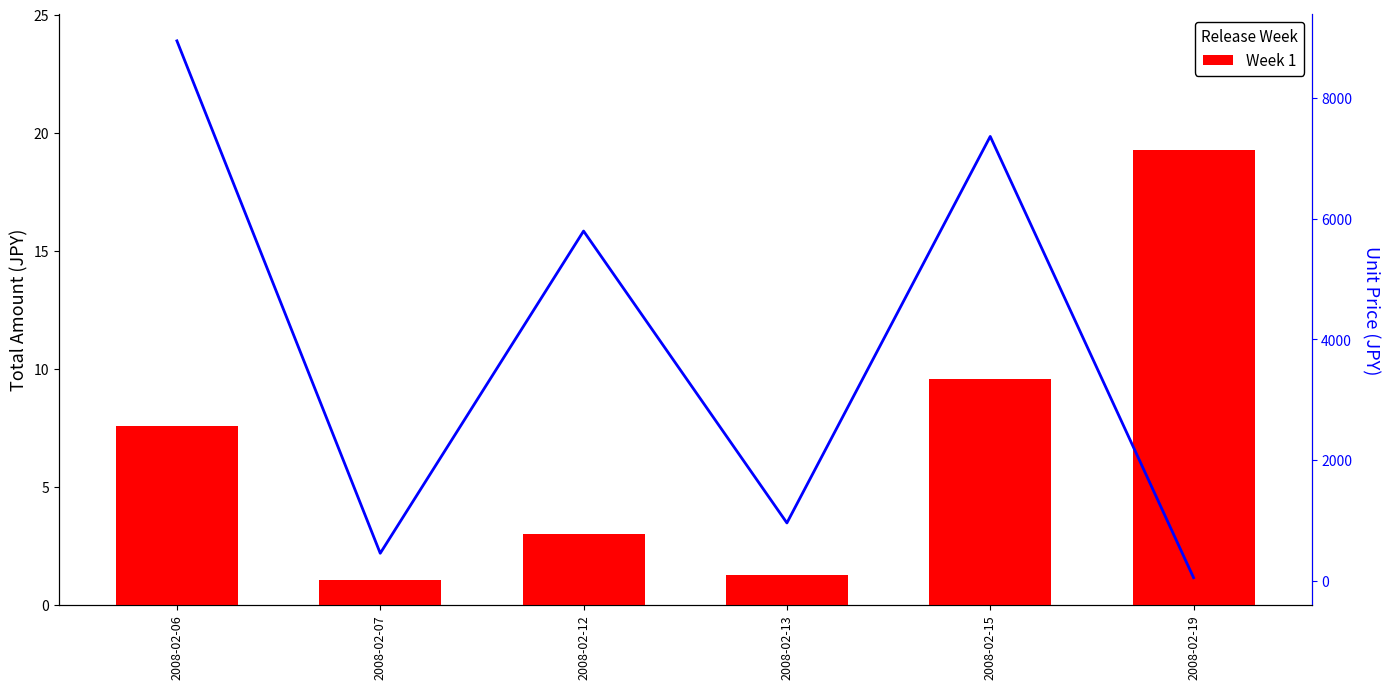

What is the sum of the Week 1 values at 2008-02-07 and 2008-02-19?

20.3